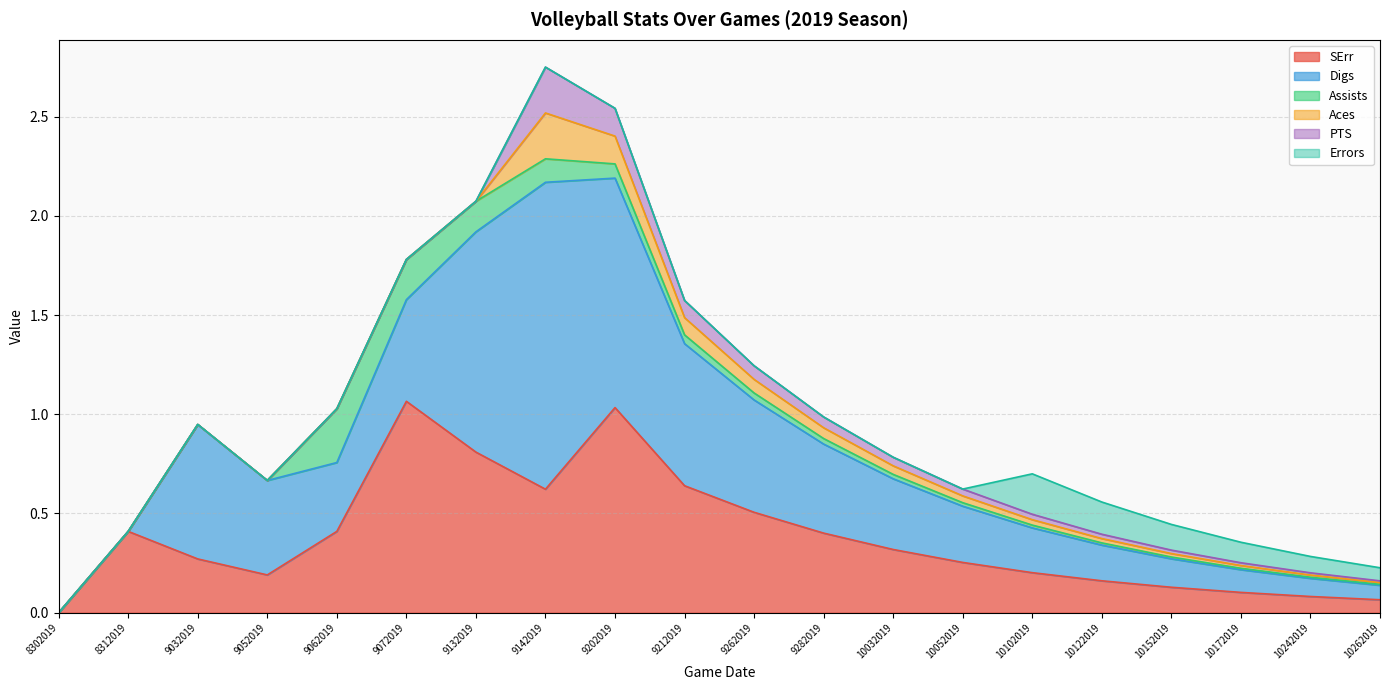

Where is the first local maximum for Errors?

10102019